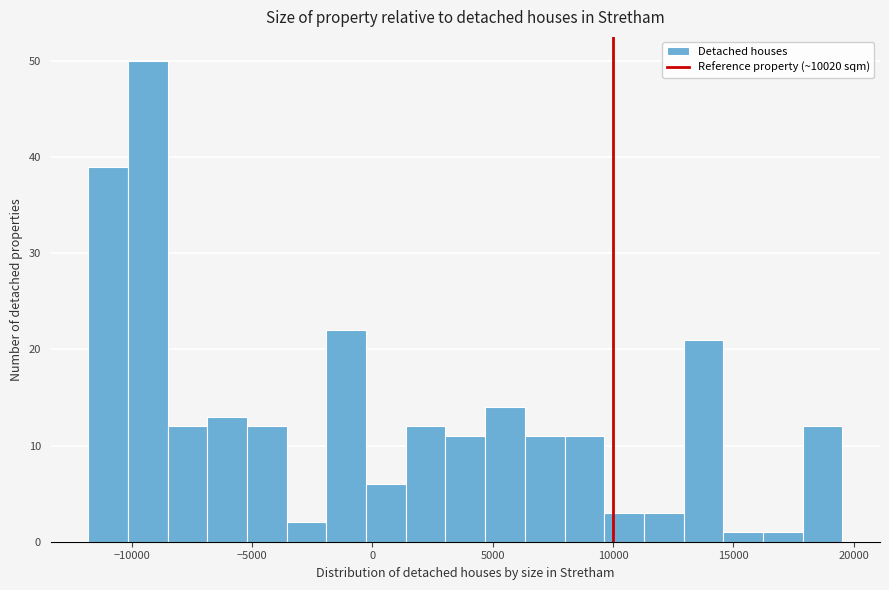

Read against the x-axis, roughly where is the centre of the tallest bar?

-9500